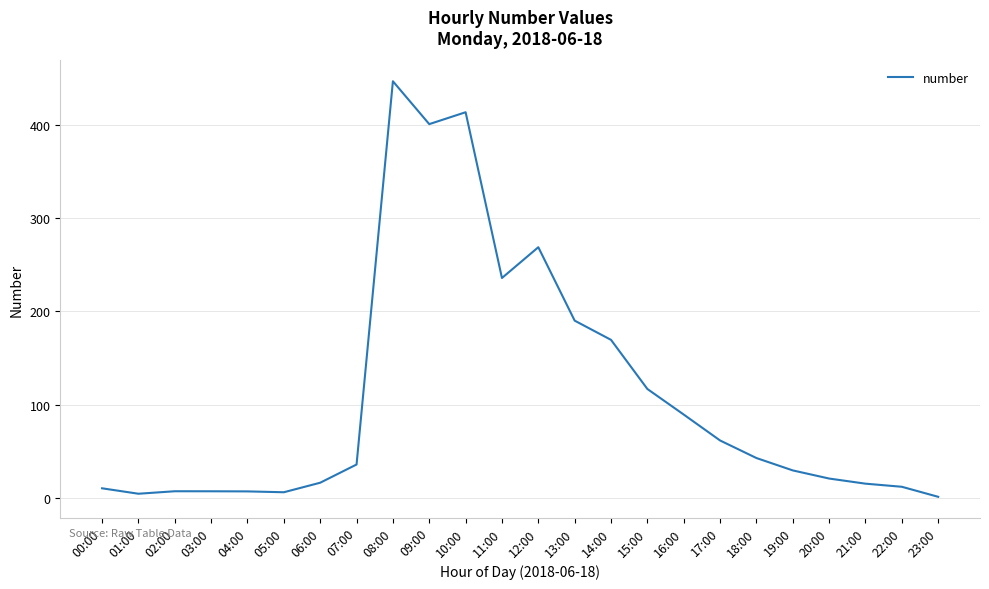

True or false: the data shows 116.8 at 15:00.

True